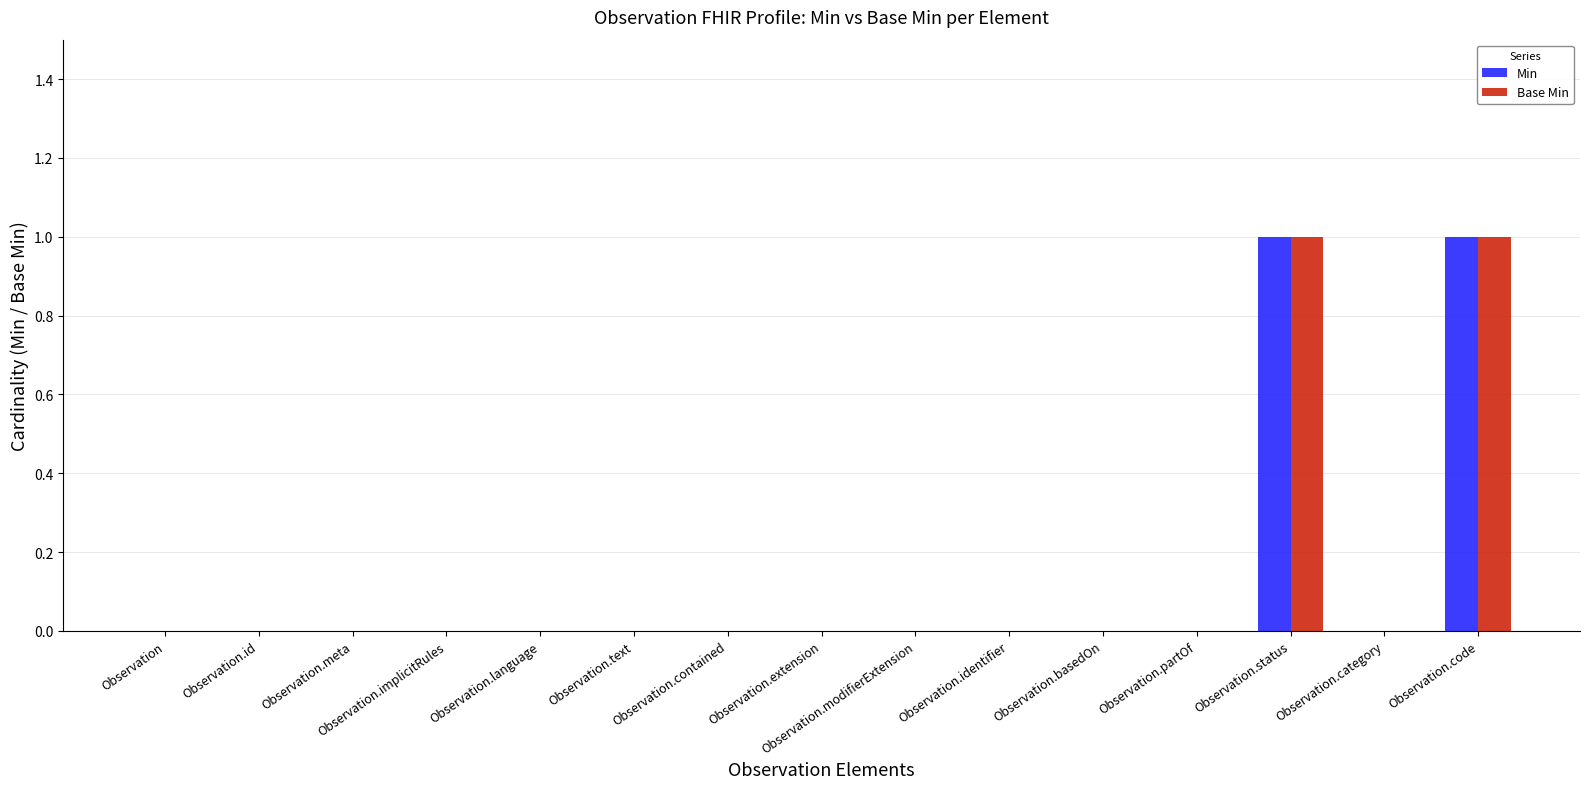

Are the bars grouped side by side (vs. stacked)?

Yes